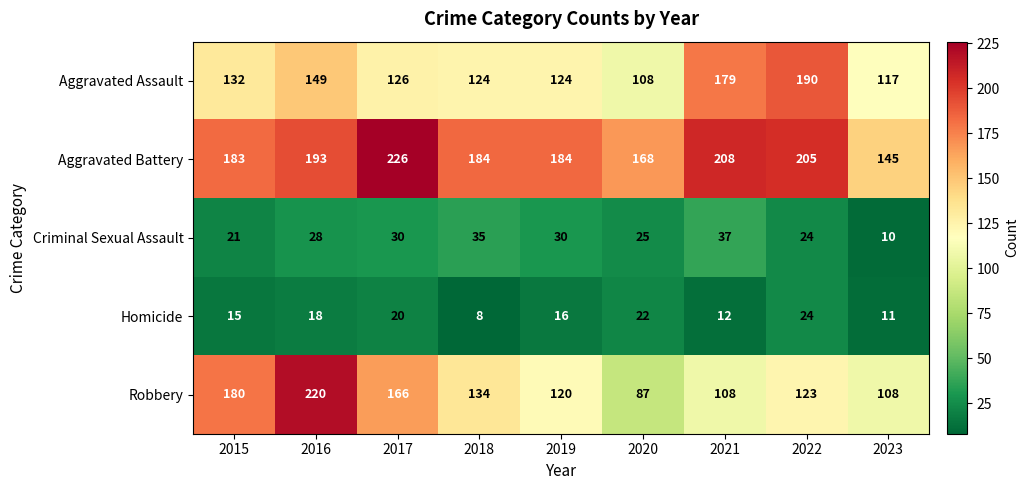

Where does the Aggravated Battery series first go above 184?

2016